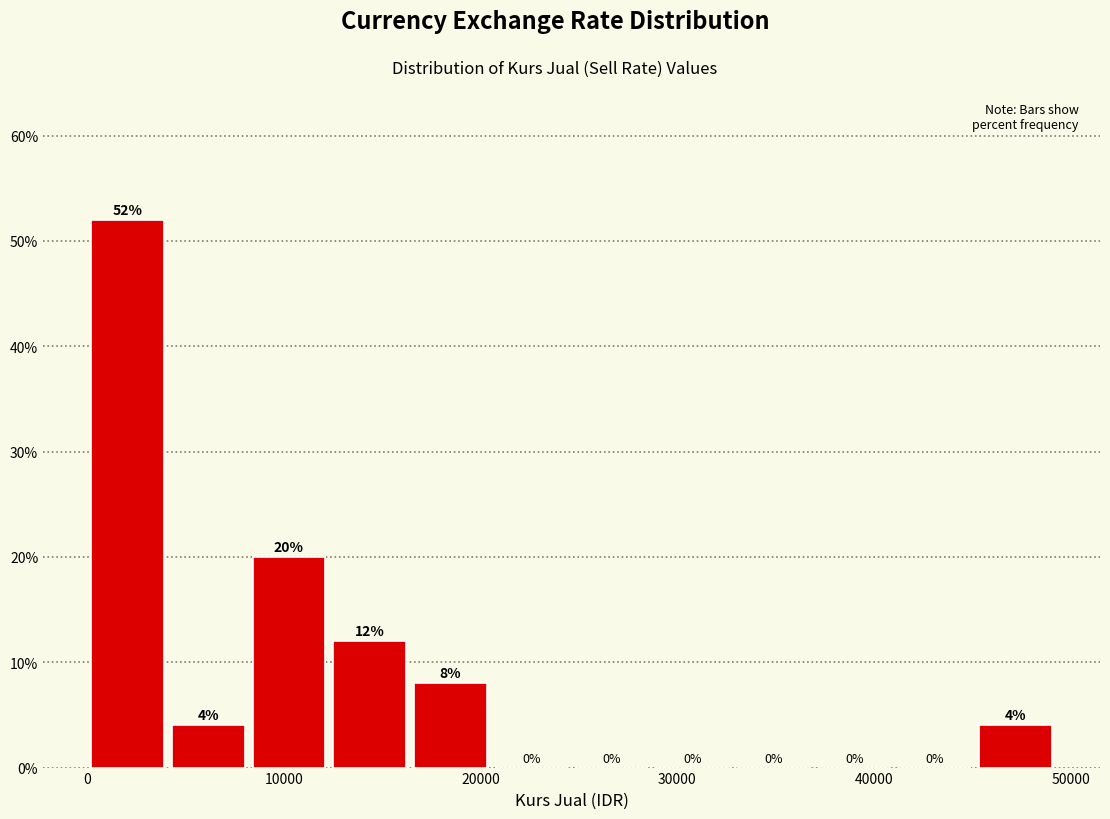

What is the height of the bar covering 16000 to 21000 on the x-axis? The bar edges are not printed on the chart, so give them approximately, as read against the axis.

8